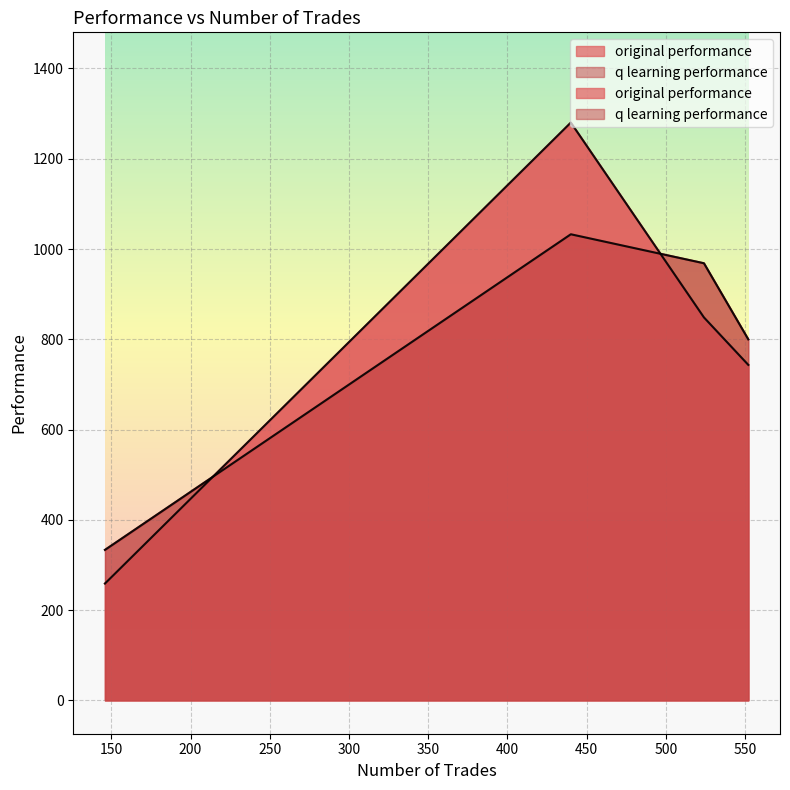

How many intersections are there between q learning performance and original performance?

2